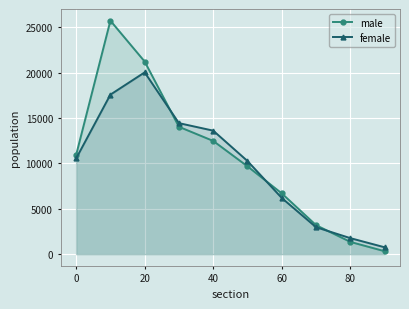

True or false: female has more than 2 interior local peaks.

False